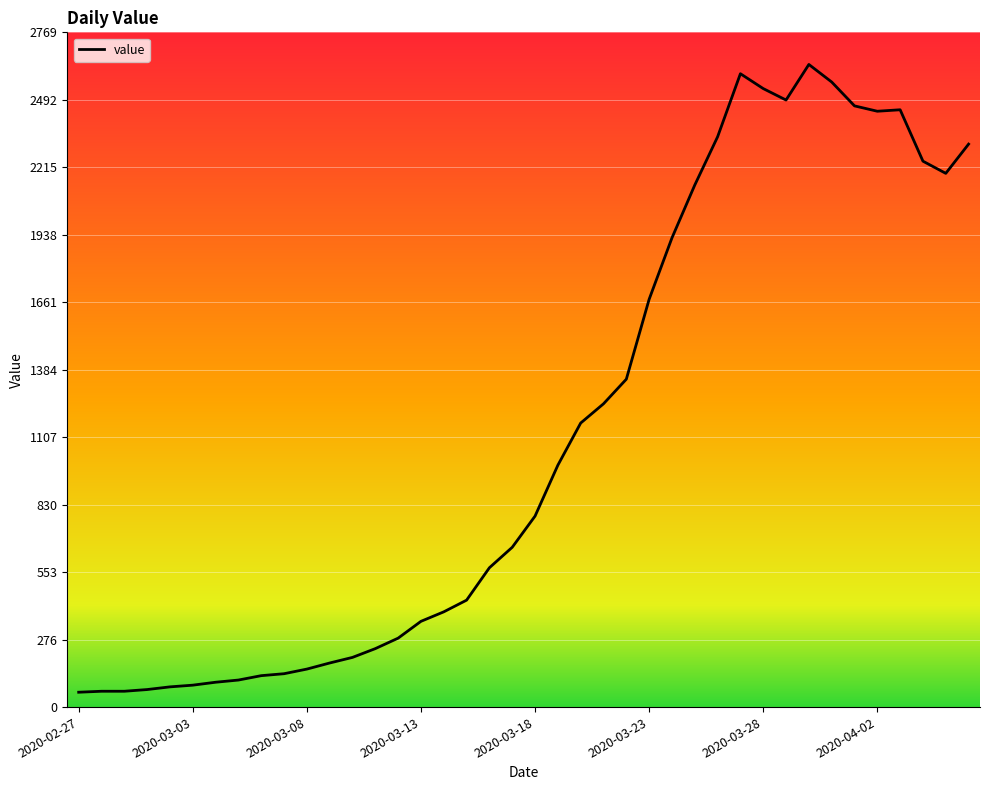

What is the sum of all values?

44951